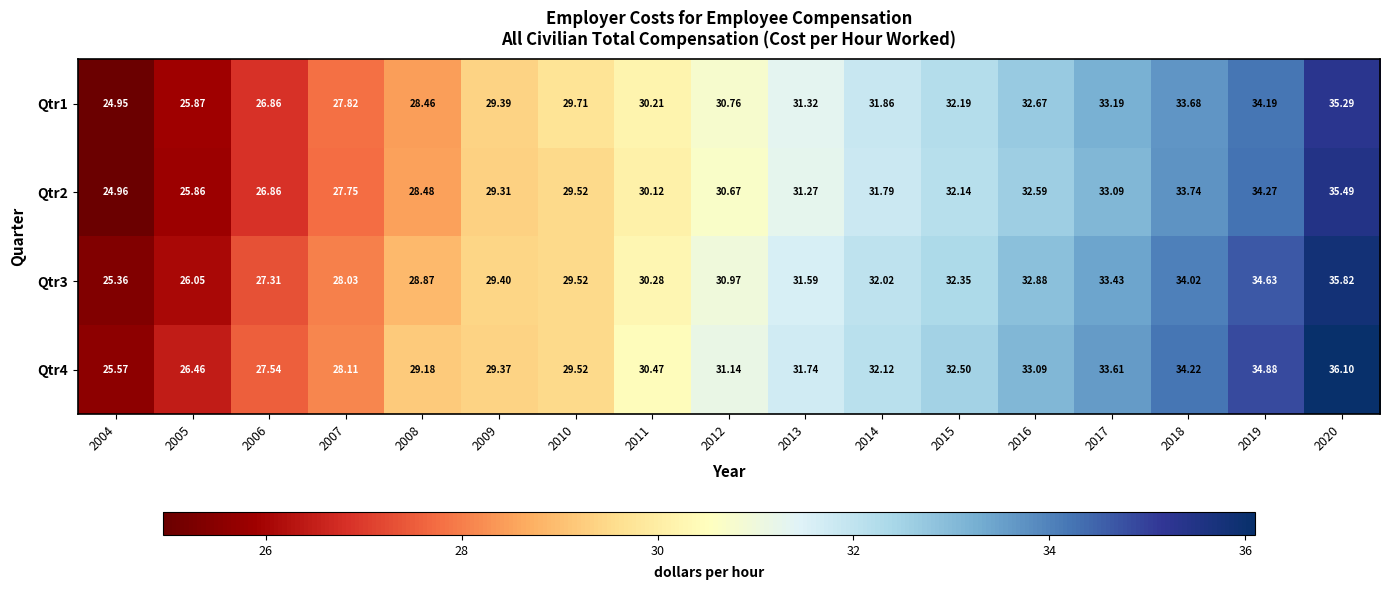

Between 2005 and 2014, which series saw the biggest shift?

Qtr1